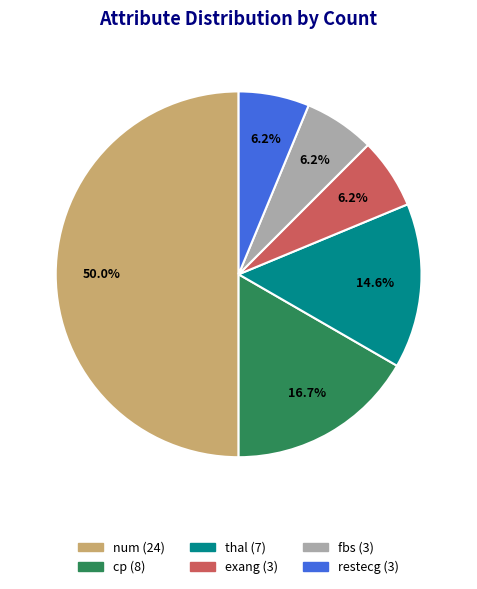

Do exang and num together represent more than half of the pie?

Yes